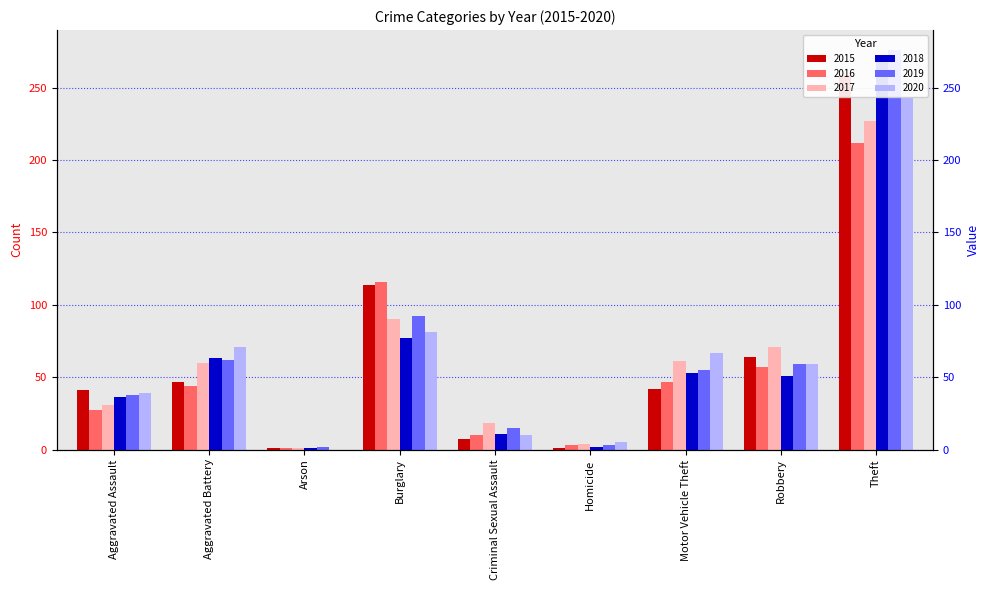

True or false: 2015 has a value of 66 at Aggravated Battery.

False